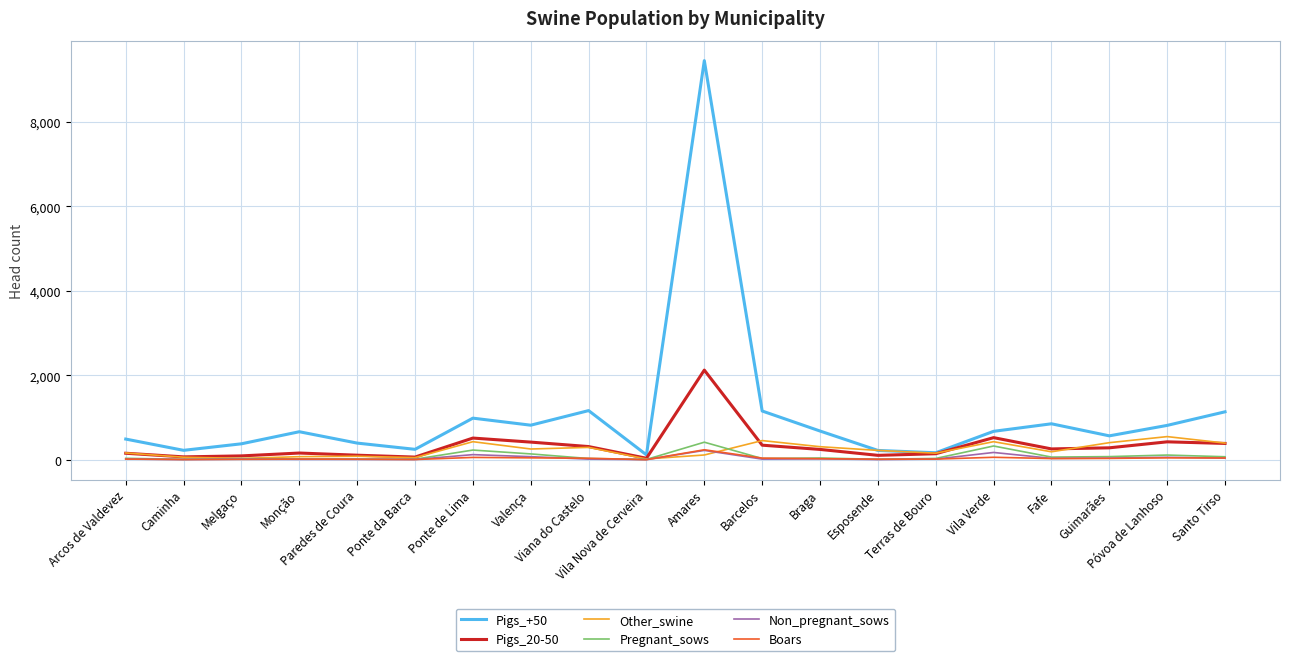

Which series has the largest total across all categories?

Pigs_+50